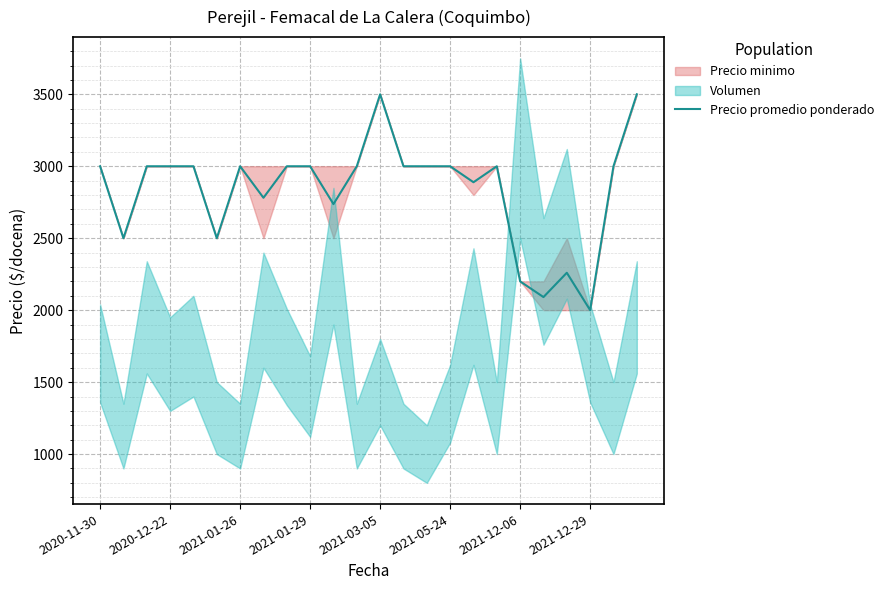

How many lines are shown in the chart?

1